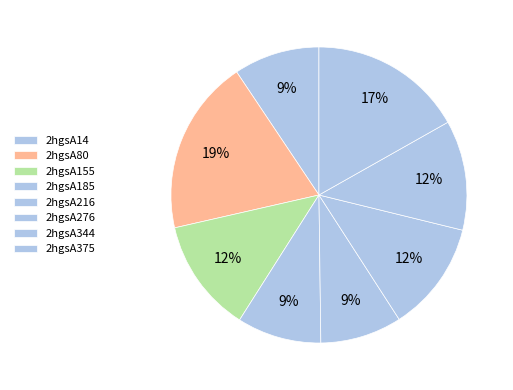

Between 2hgsA155 and 2hgsA185, which is larger?

2hgsA155